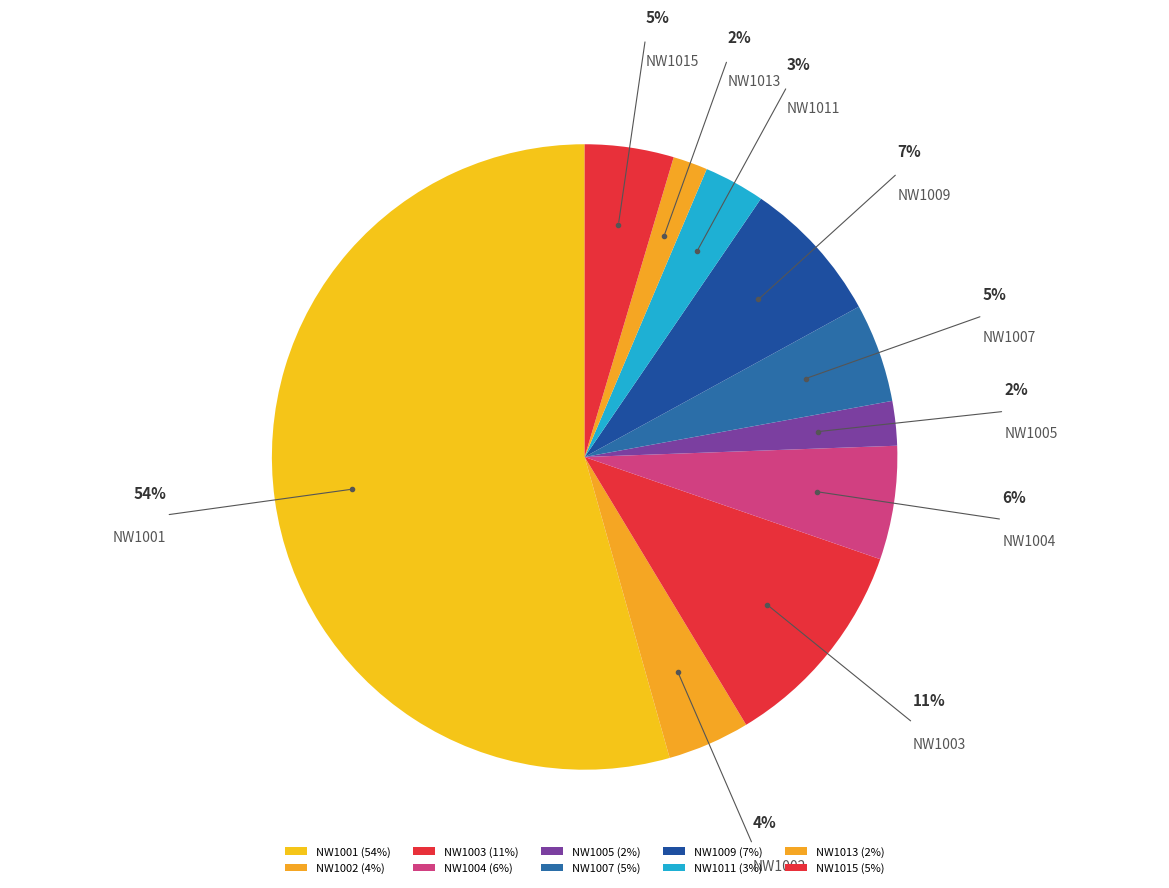

True or false: NW1011 accounts for 3% of the total.

True